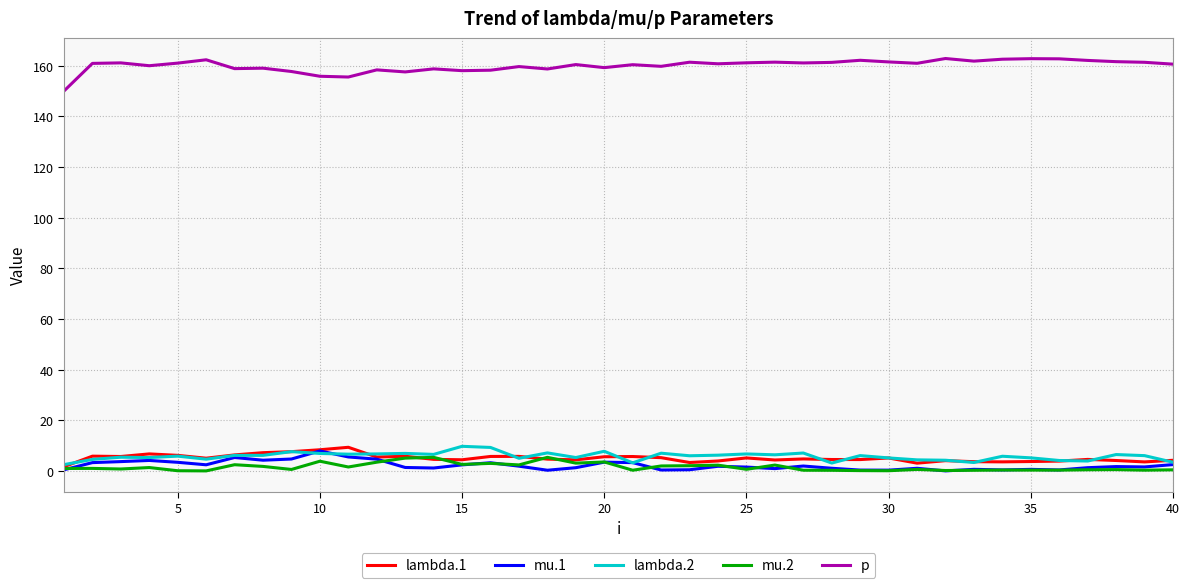

What is the highest value of the p series?

162.8